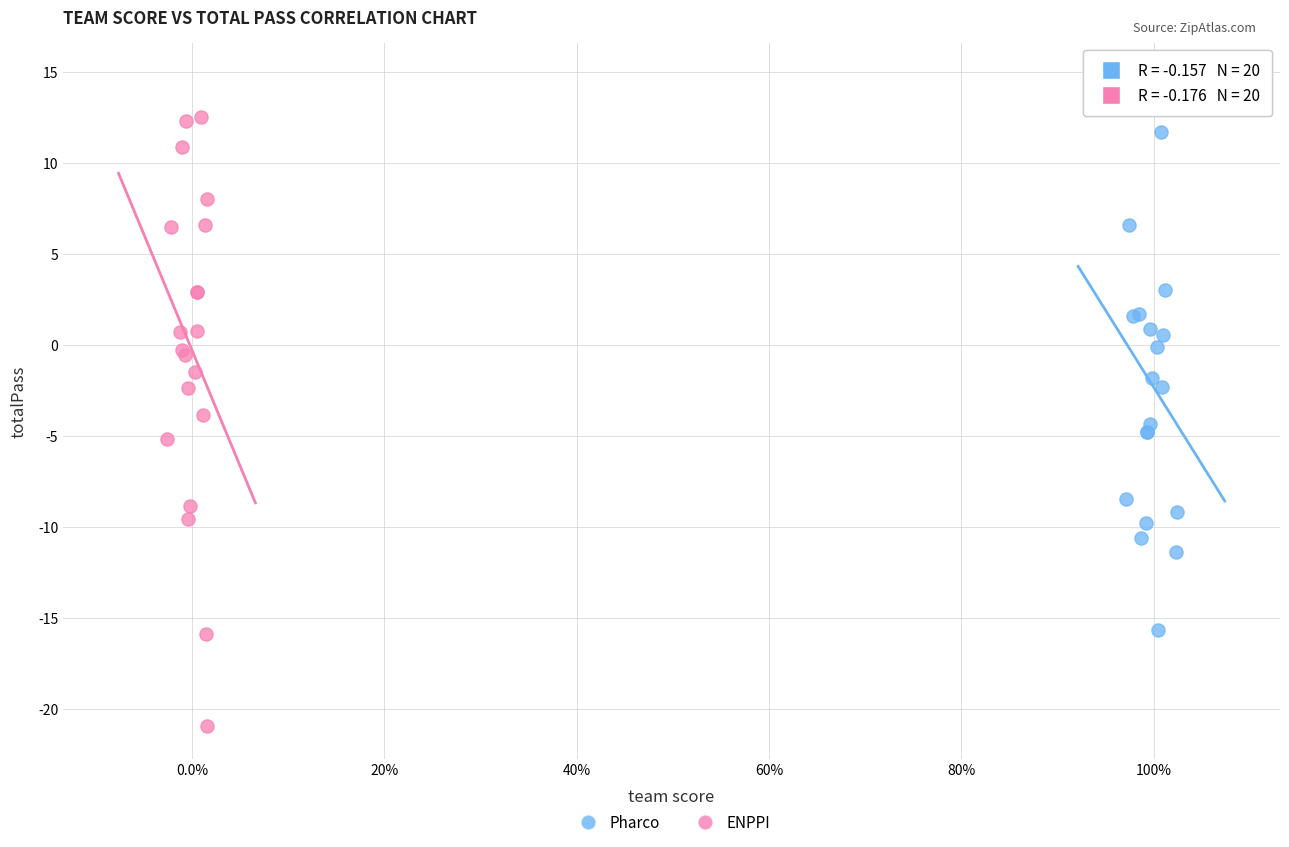

Which series has the widest spread of Y values?

ENPPI